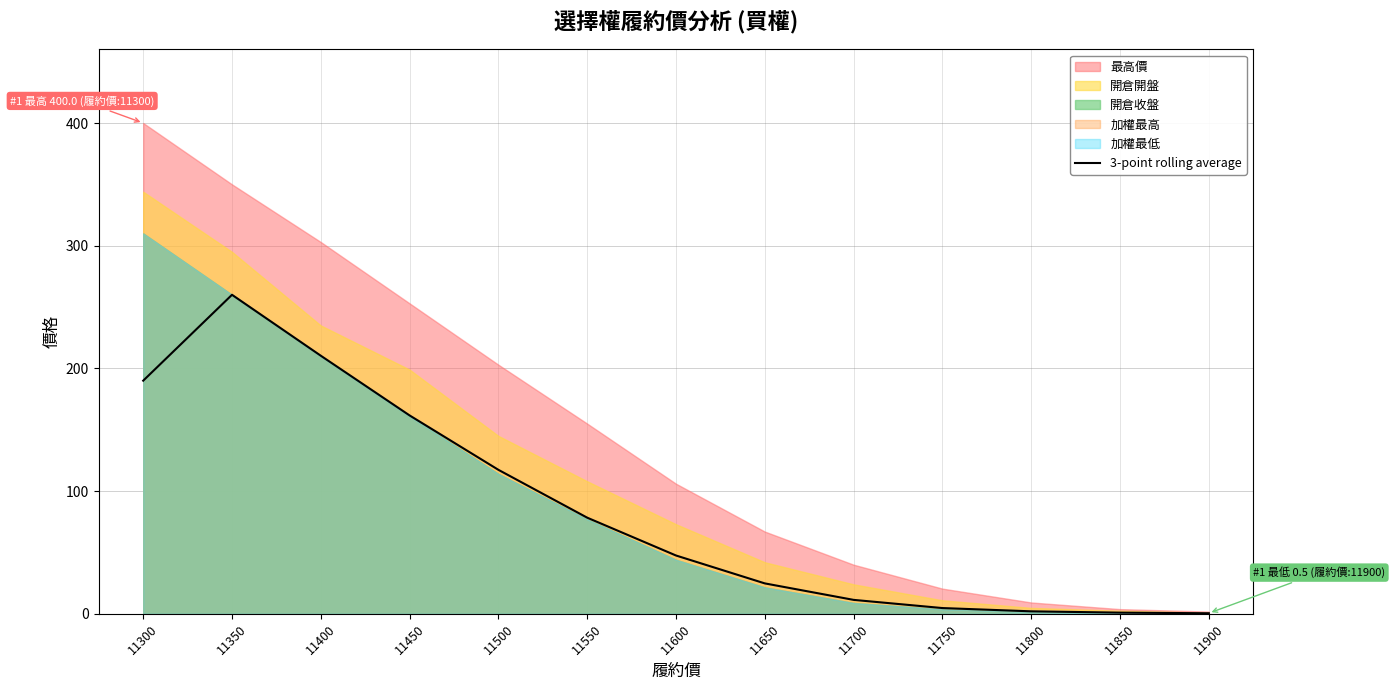

Reading left to right, list all the values displayed in this chart.

190.0	260.0	210.3	161.7	117.3	78.3	47.5	24.8	11.3	4.7	2.0	0.9	0.4